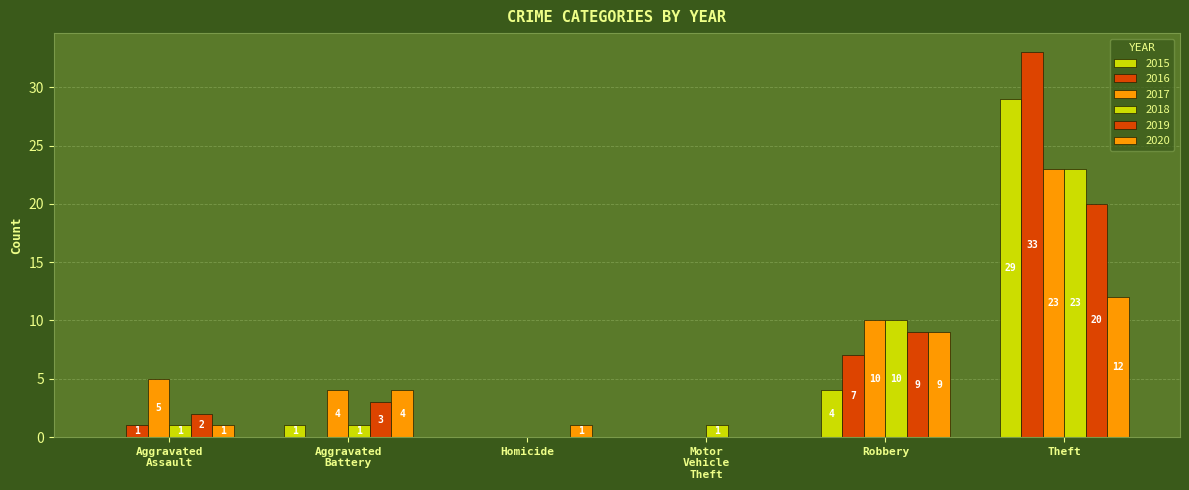

Are the bars horizontal?

No